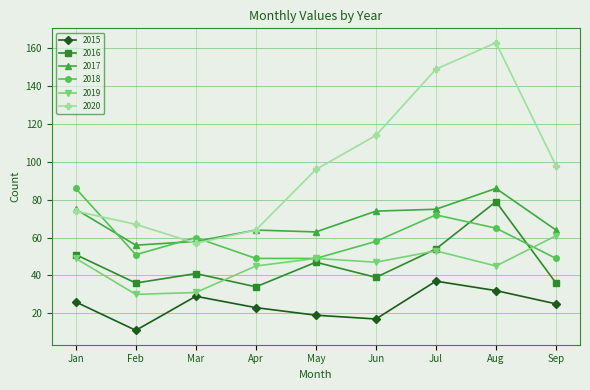

At how many categories does at least one series exceed 79?

6